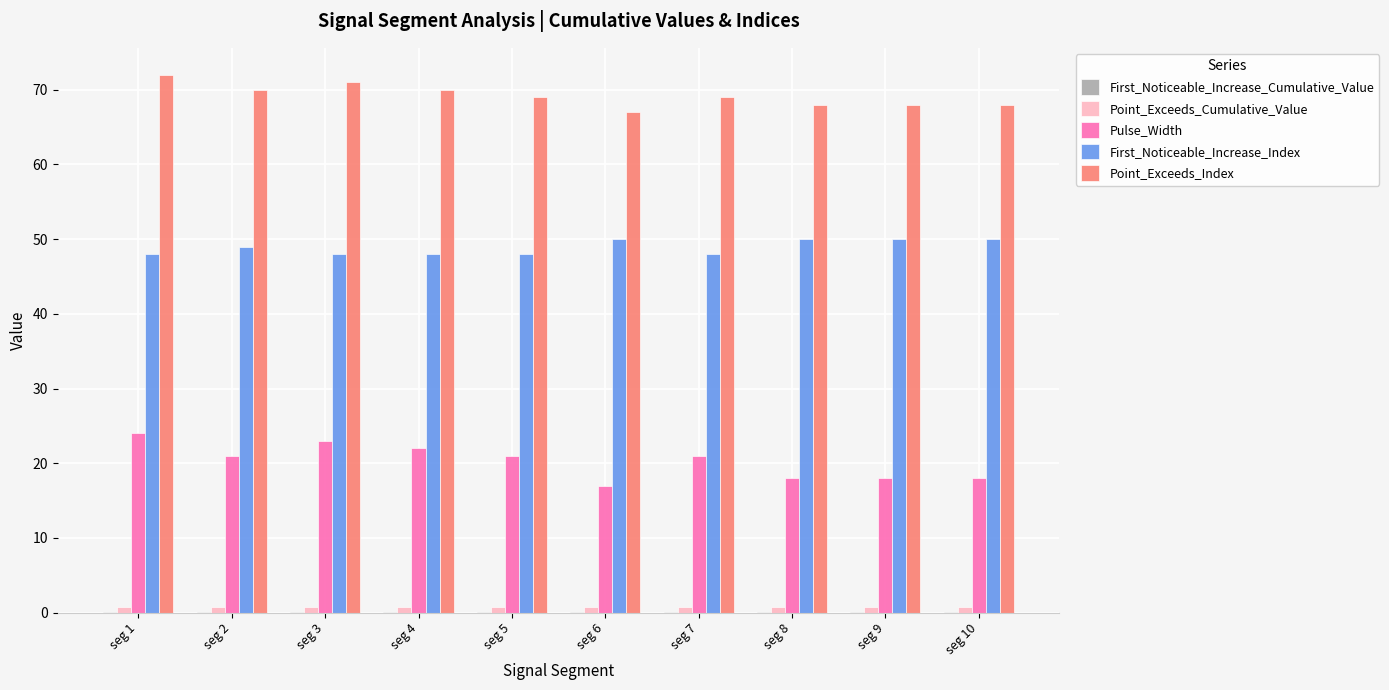

How many data points does each series have?

10